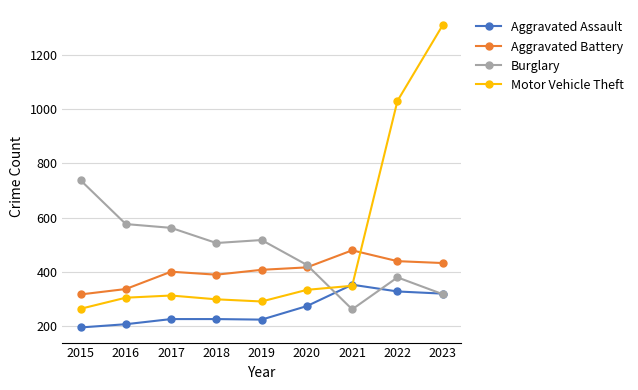

What is the difference between the maximum and minimum values in the Motor Vehicle Theft series?

1048